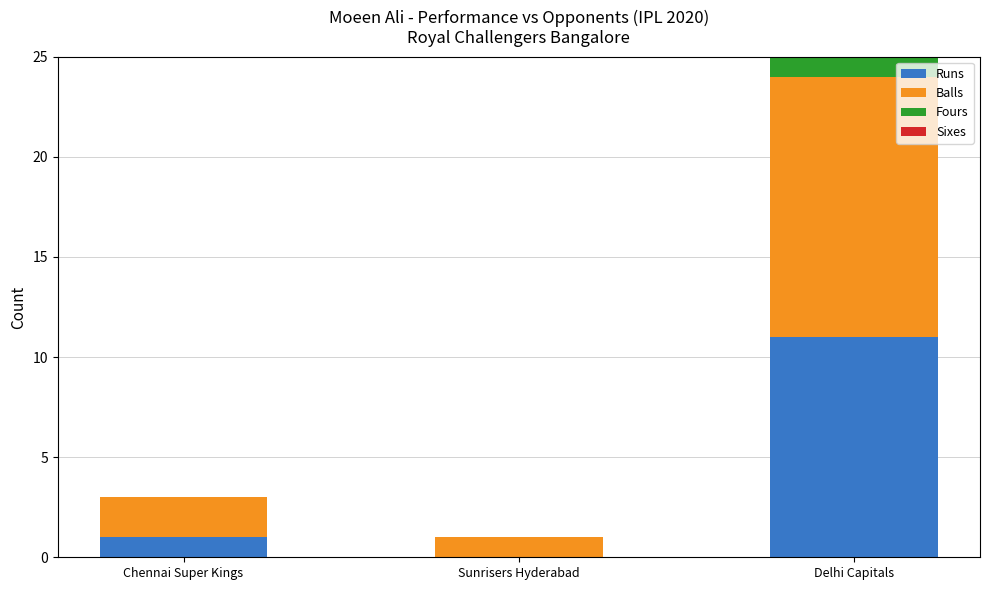

Is it true that Runs equals 1 at Chennai Super Kings?

True